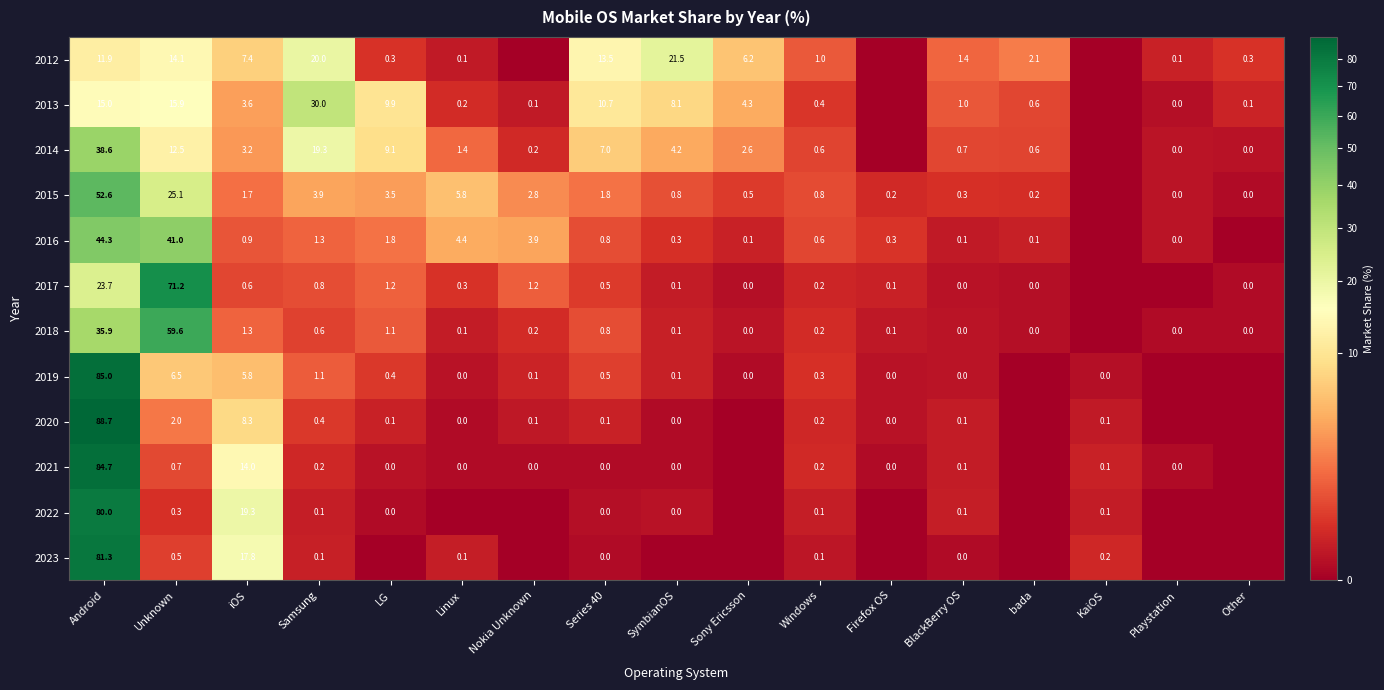

Count the number of data series in this chart.

12